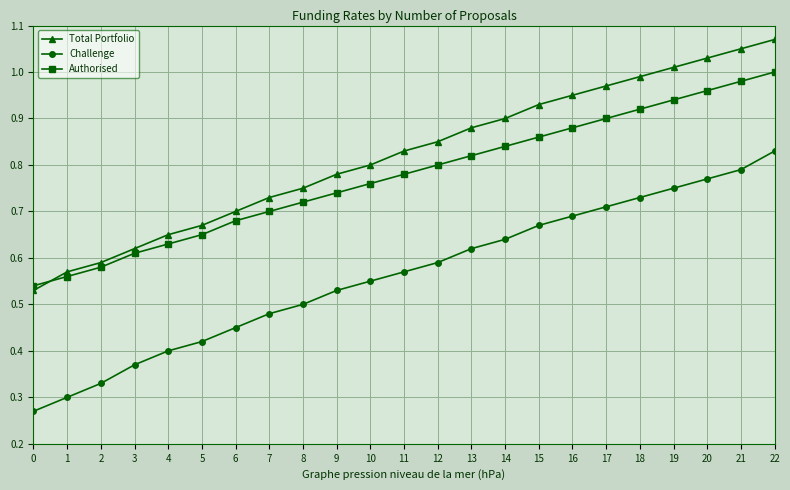

Which series has the largest range (max minus min)?

Challenge